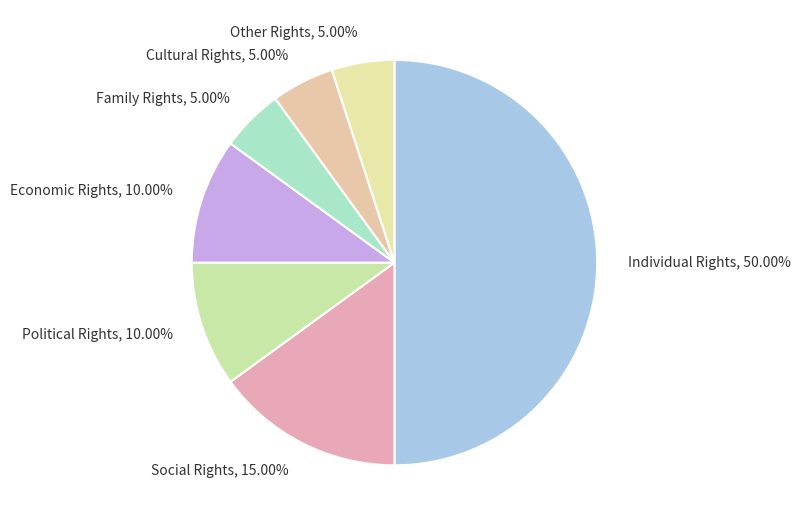

What is the ratio of the value at Social Rights to the value at Other Rights?

3.0